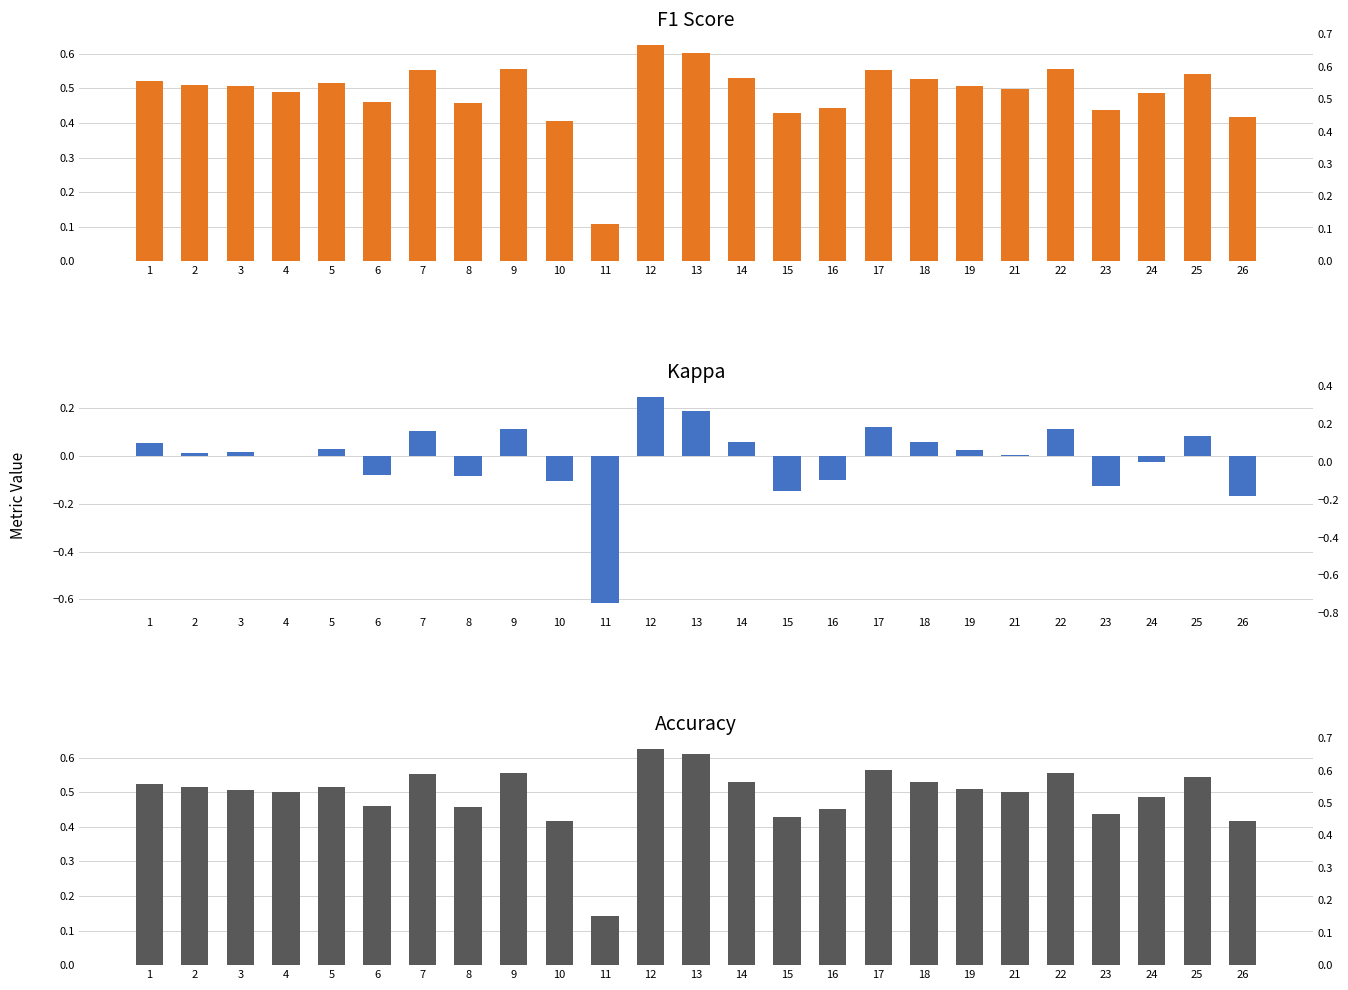

At which category does the chart reach its minimum across all series?

11